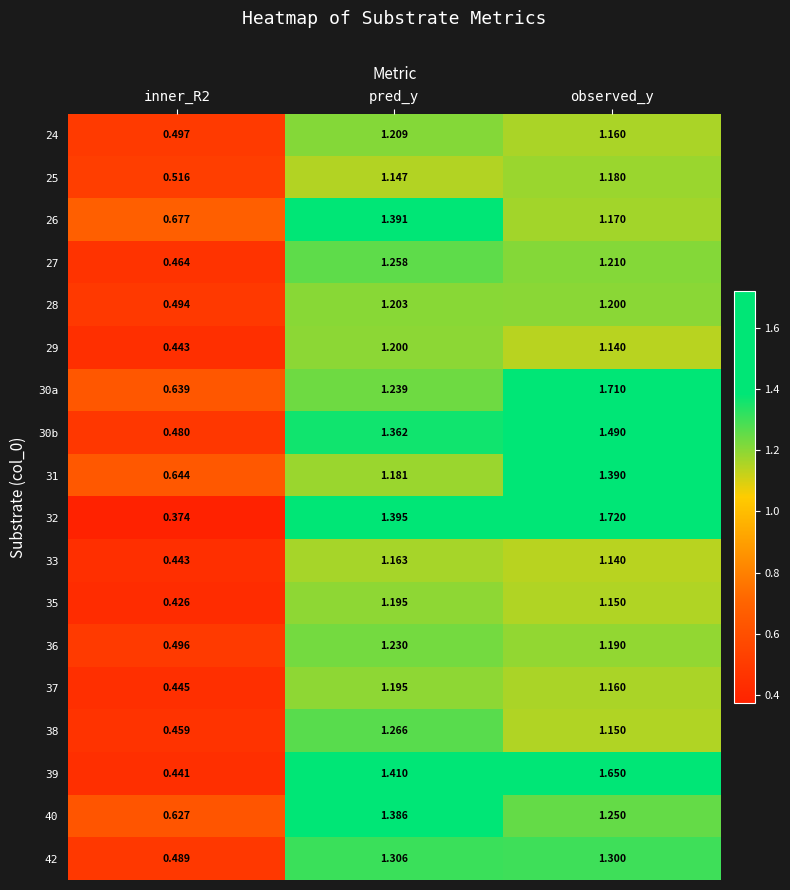

Which series has the widest spread of values?

32